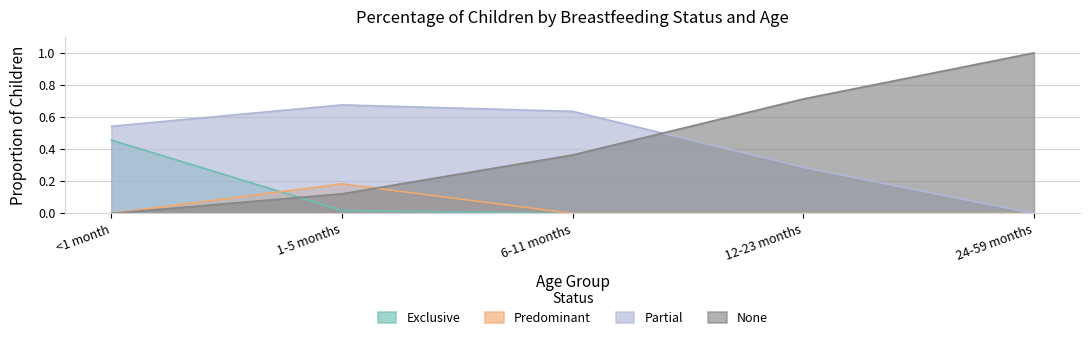

The None series shows 1.7 at 24-59 months. True or false?

False